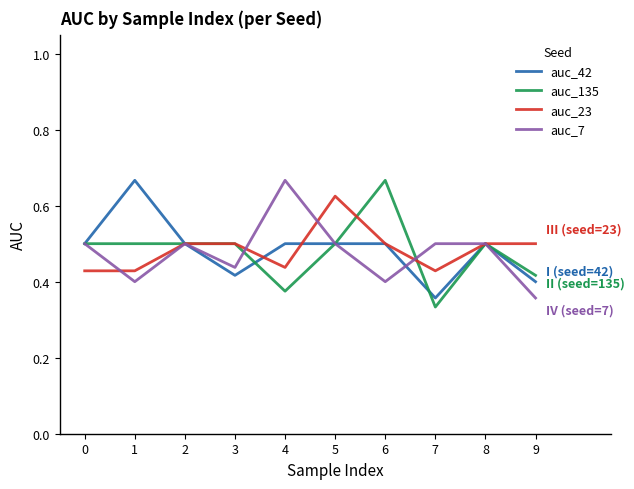

Which category has the highest value in the auc_7 series?

4